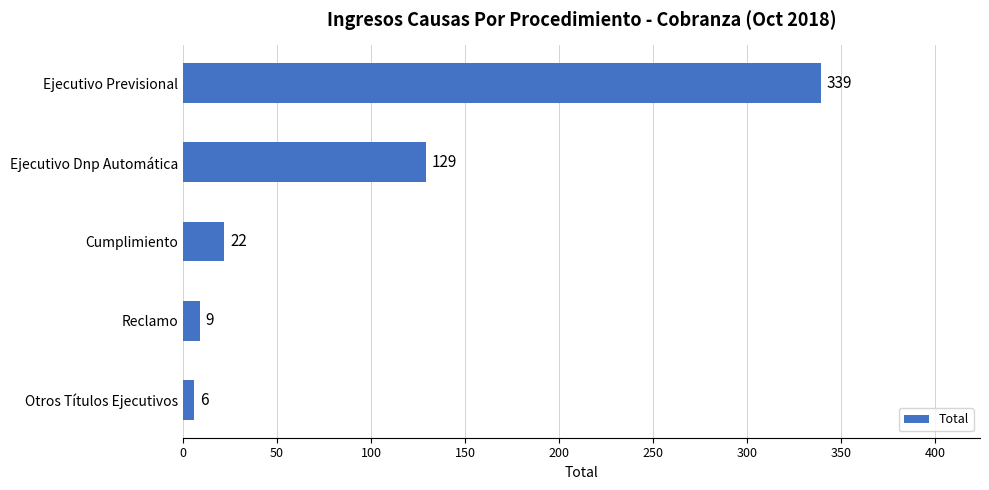

What is the ratio of the value at Ejecutivo Previsional to the value at Reclamo?

37.7